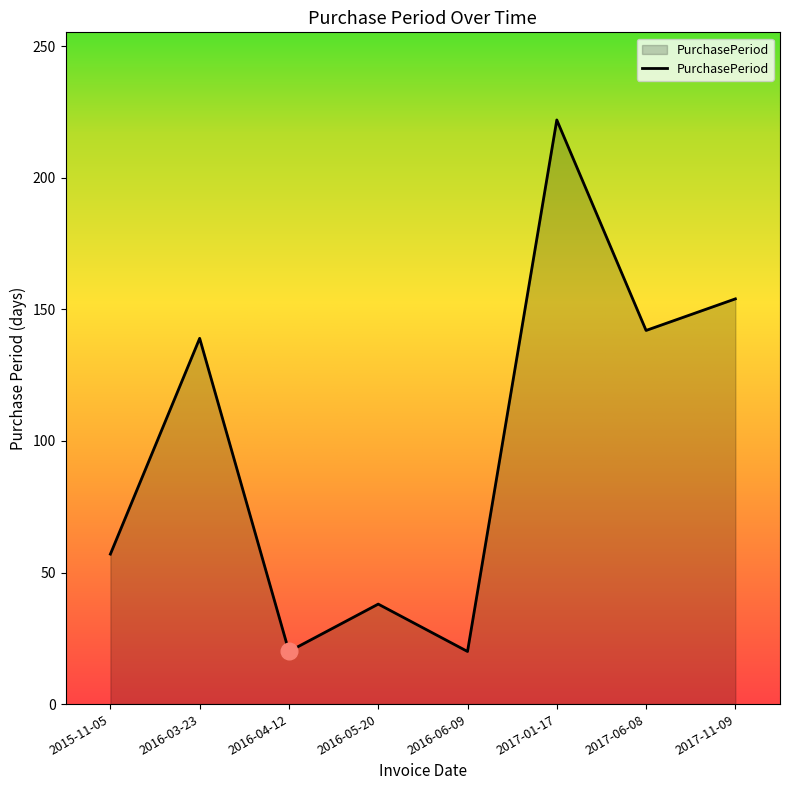

Count the number of data series in this chart.

1